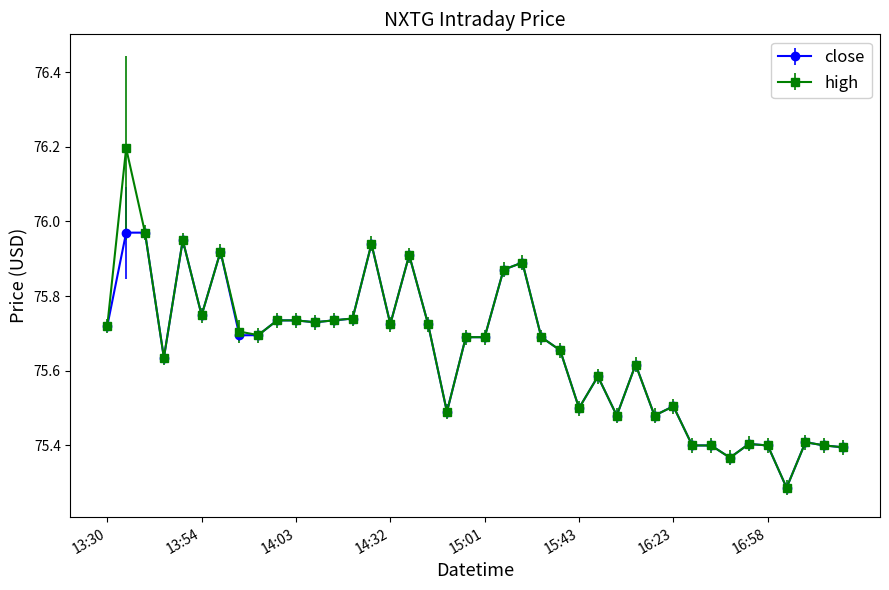

True or false: high has more than 0 interior local peaks.

True